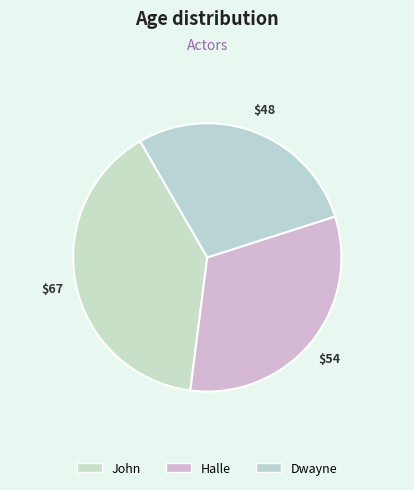

Rank the categories by value from highest to lowest.

John, Halle, Dwayne